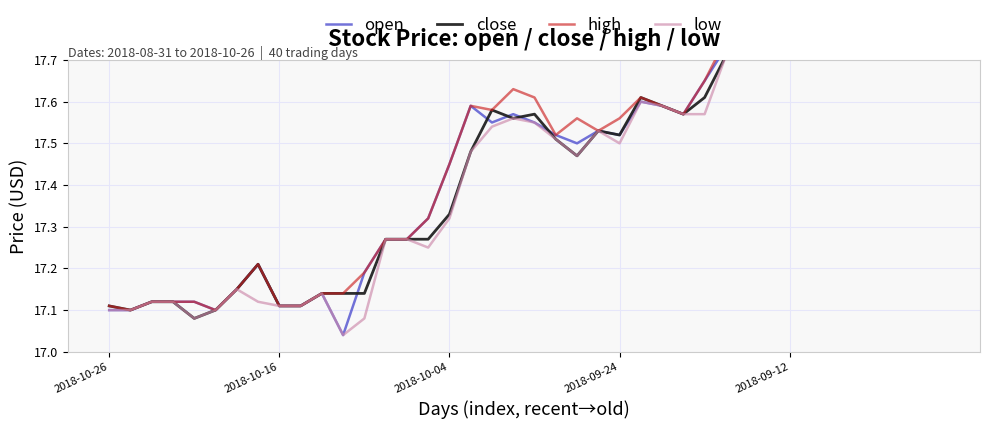

At which category is the sum across all series the highest?

39